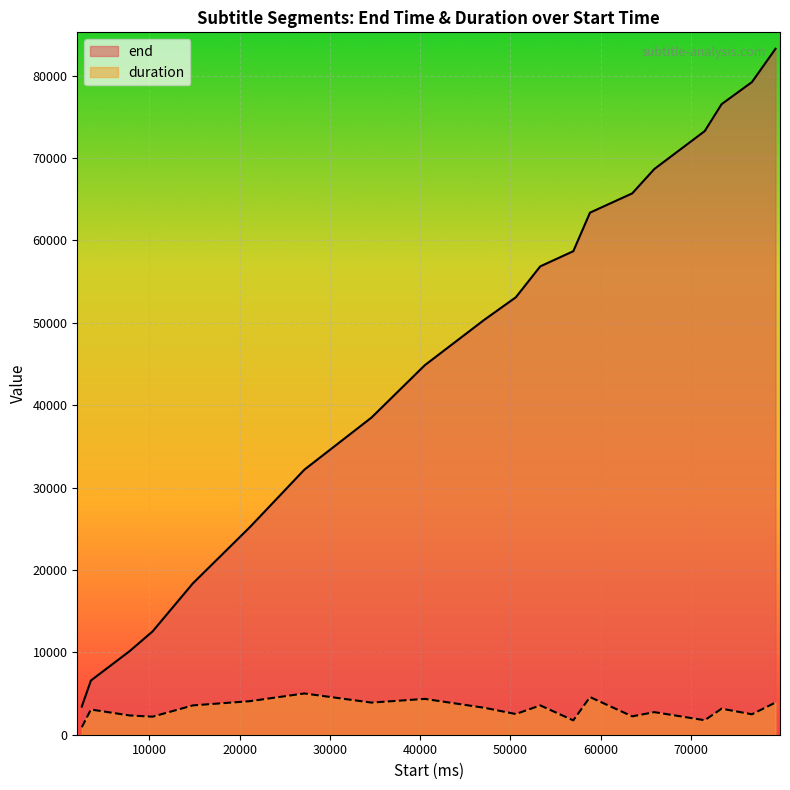

At which category is the sum across all series the highest?

79360